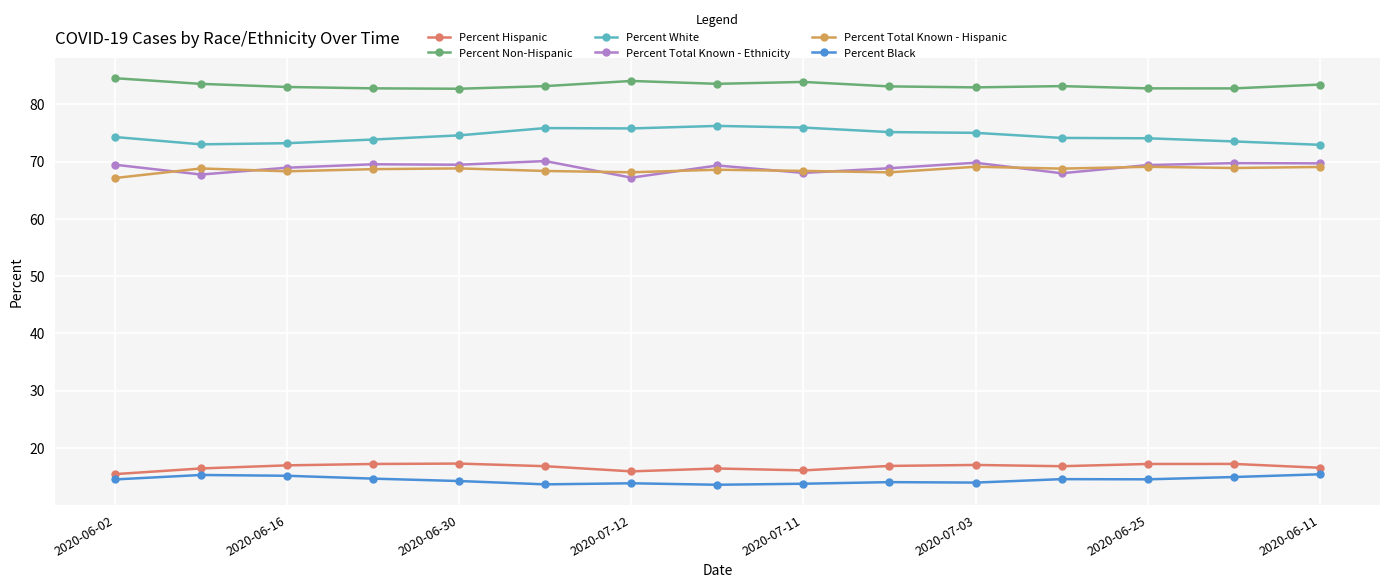

At how many categories does at least one series exceed 49?

15